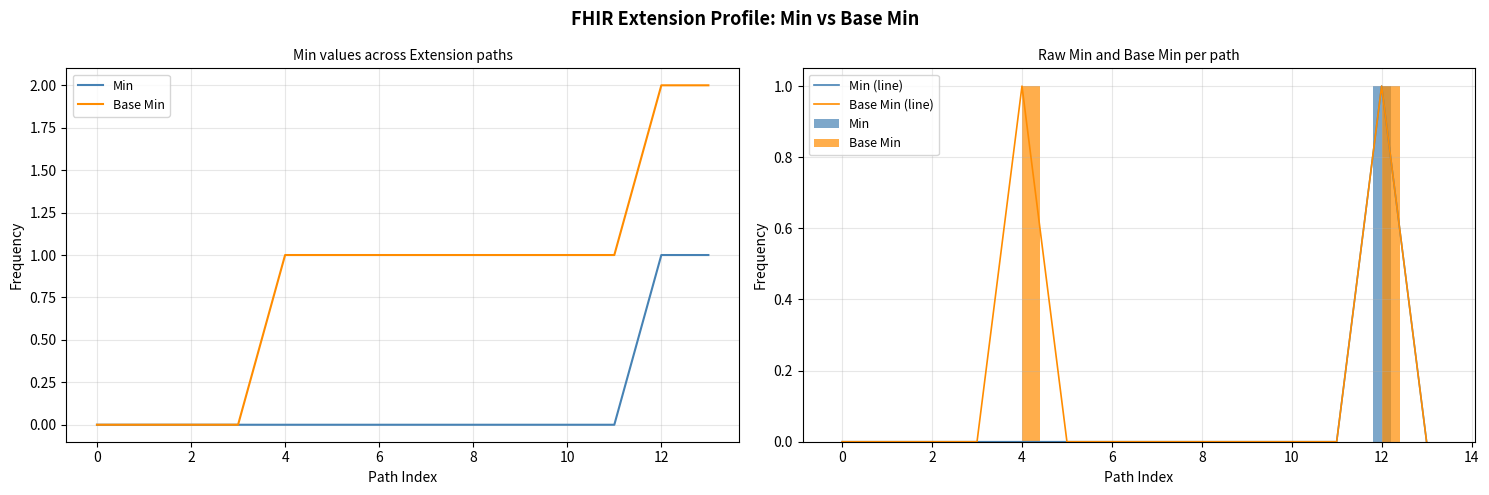

What is the difference between the second highest and second lowest values in the Base Min (line) series?

1